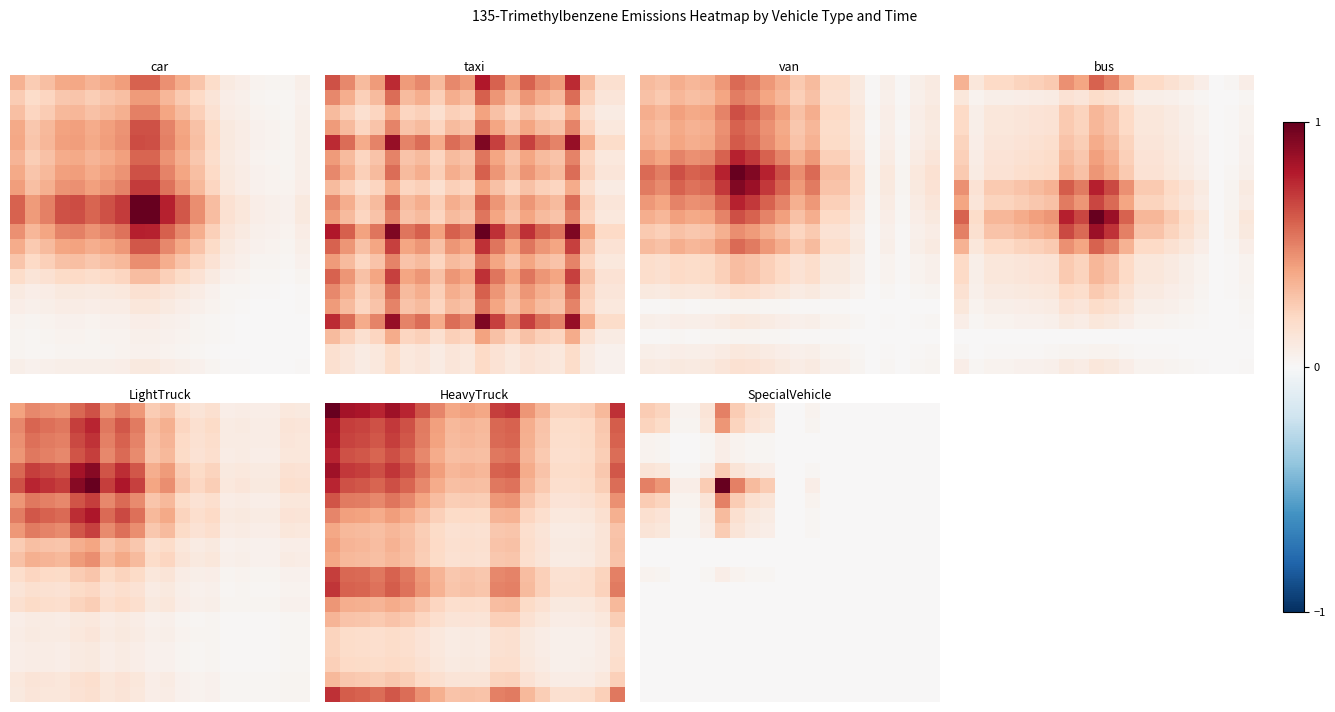

What is the maximum value shown in the chart?

1.0